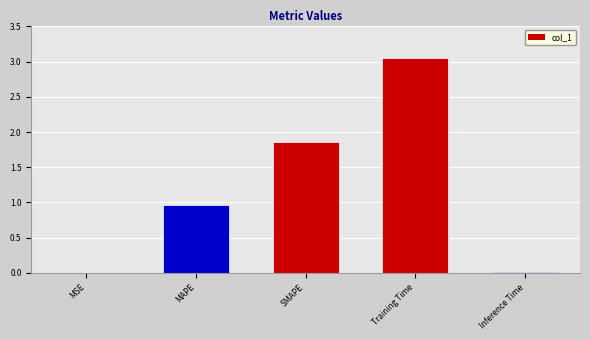

At which category does the chart reach its peak across all series?

Training Time